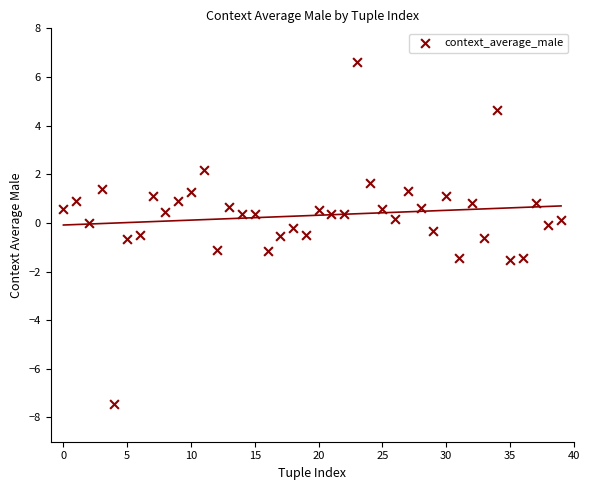

How many points are shown in the scatter plot?

40